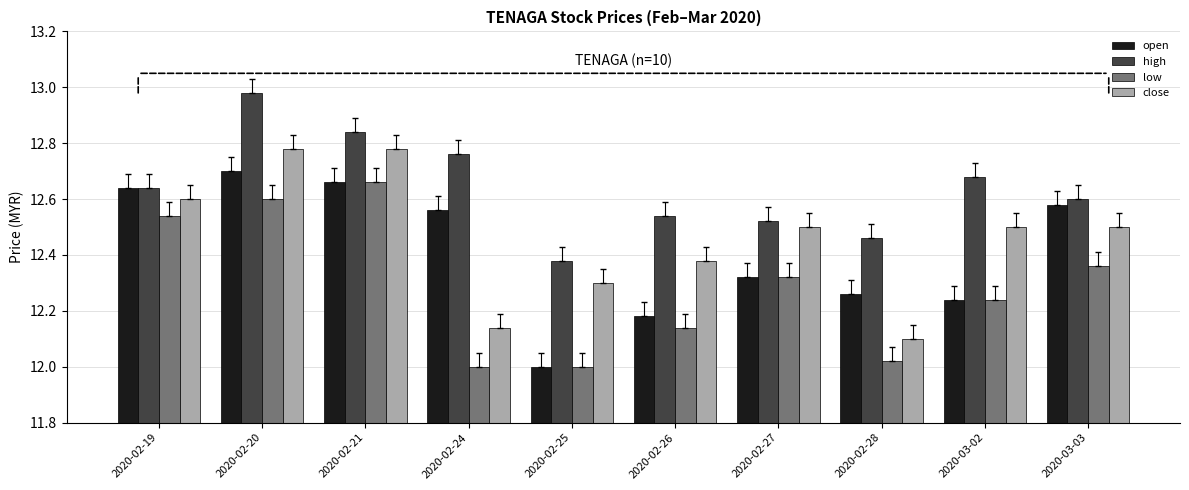

What is the difference between the maximum and minimum values in the close series?

0.7